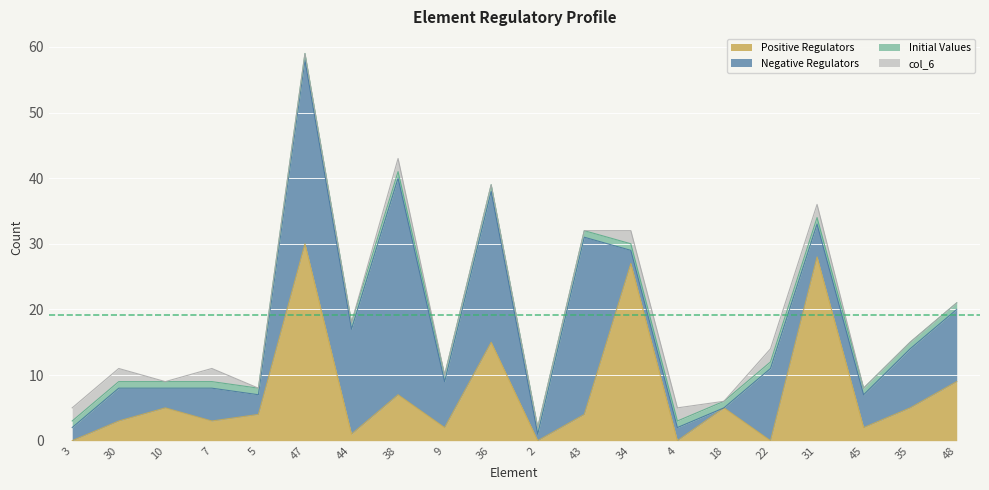

What is the value of the Negative Regulators point at the 5th from the left?

3